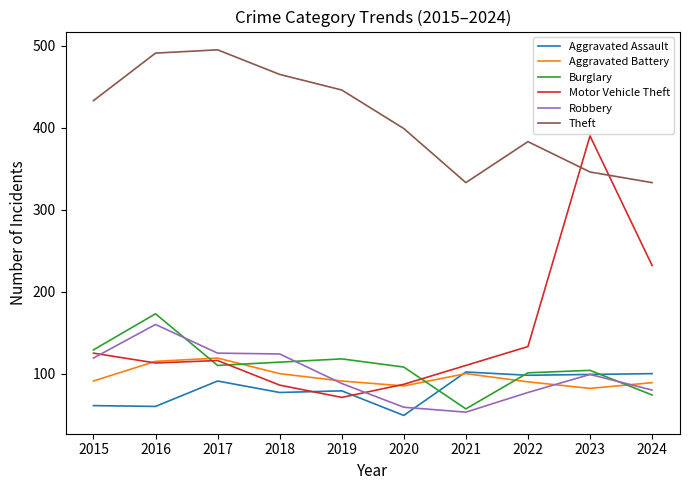

In Burglary, how many points are higher than both neighbors (excluding endpoints)?

3